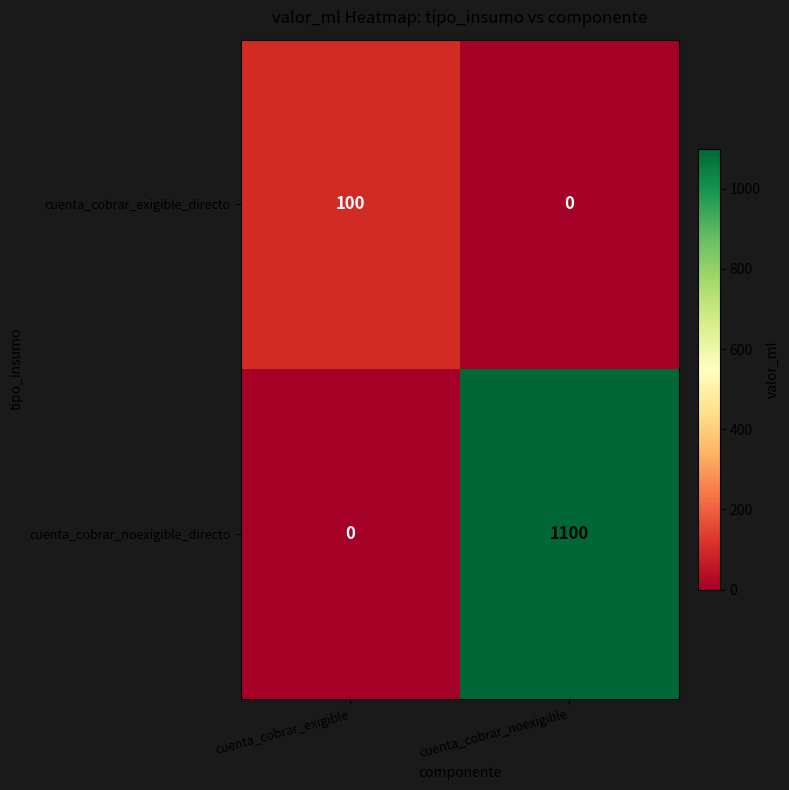

True or false: cuenta_cobrar_exigible_directo has a value of 0 at cuenta_cobrar_noexigible.

True